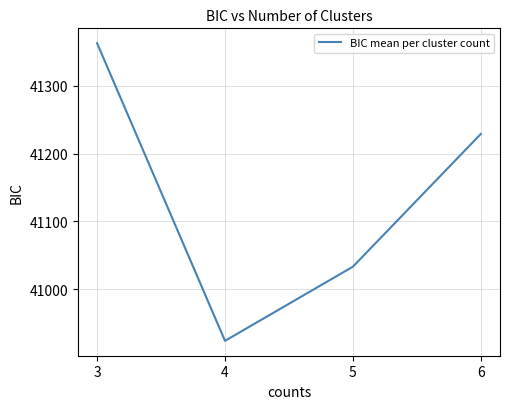

What is the minimum value shown in the chart?

40923.5